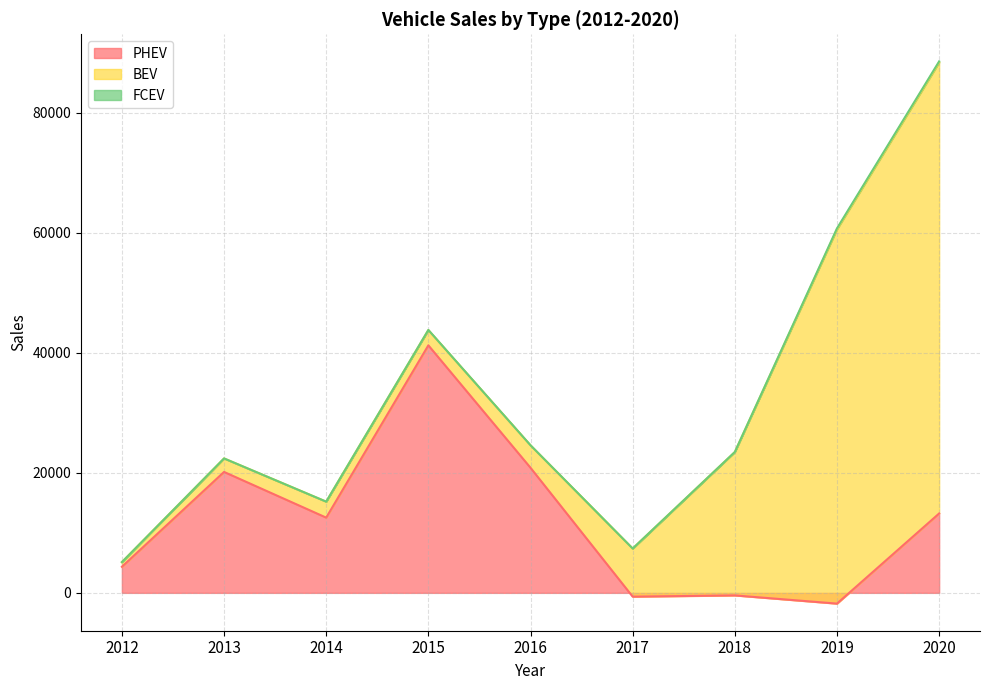

True or false: FCEV and PHEV cross at least once.

True